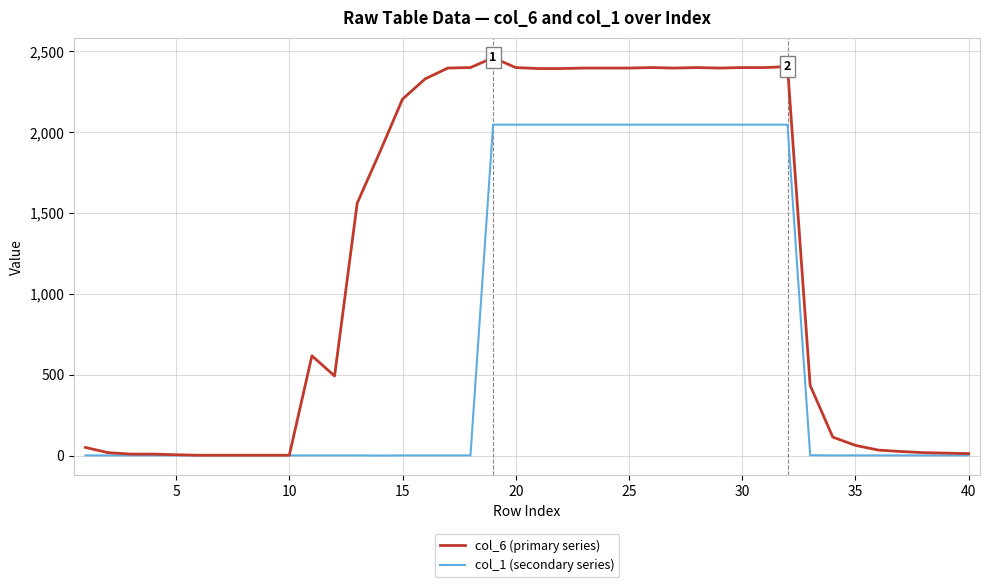

What is the difference between the second highest and minimum values in the col_6 (primary series) series?

2403